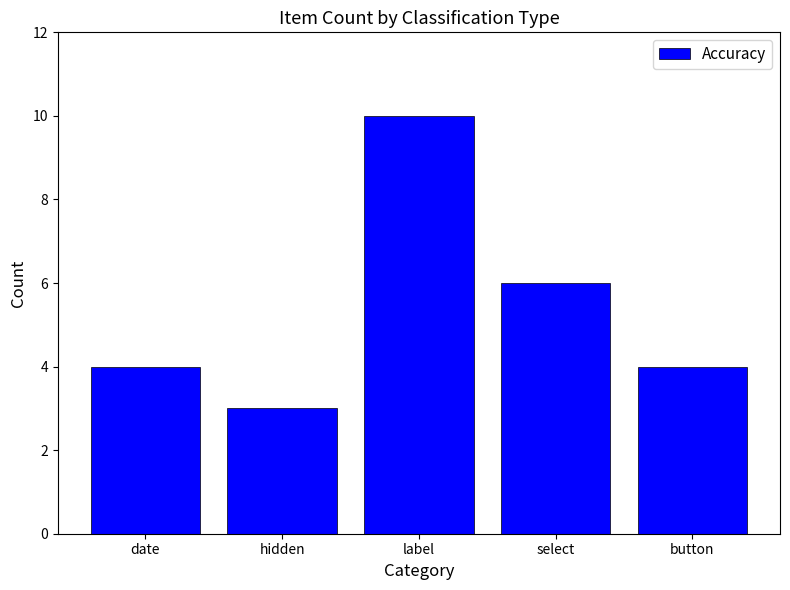

How many values are between 4 and 6?

3